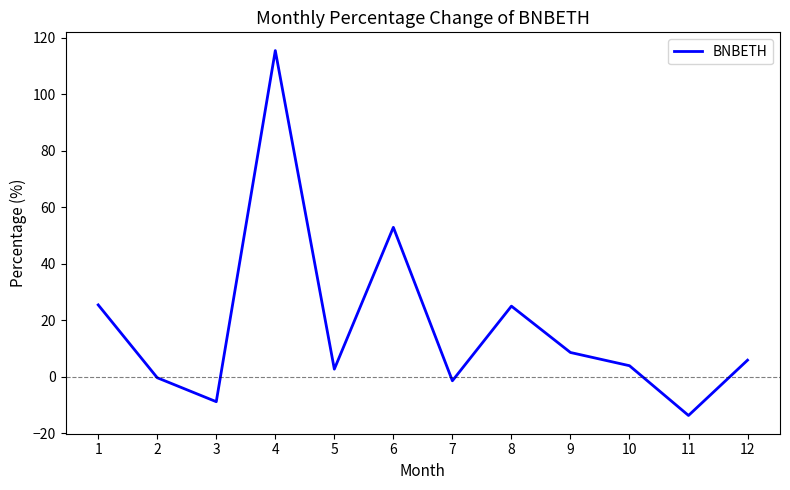

At which label does the data first exceed 5?

1